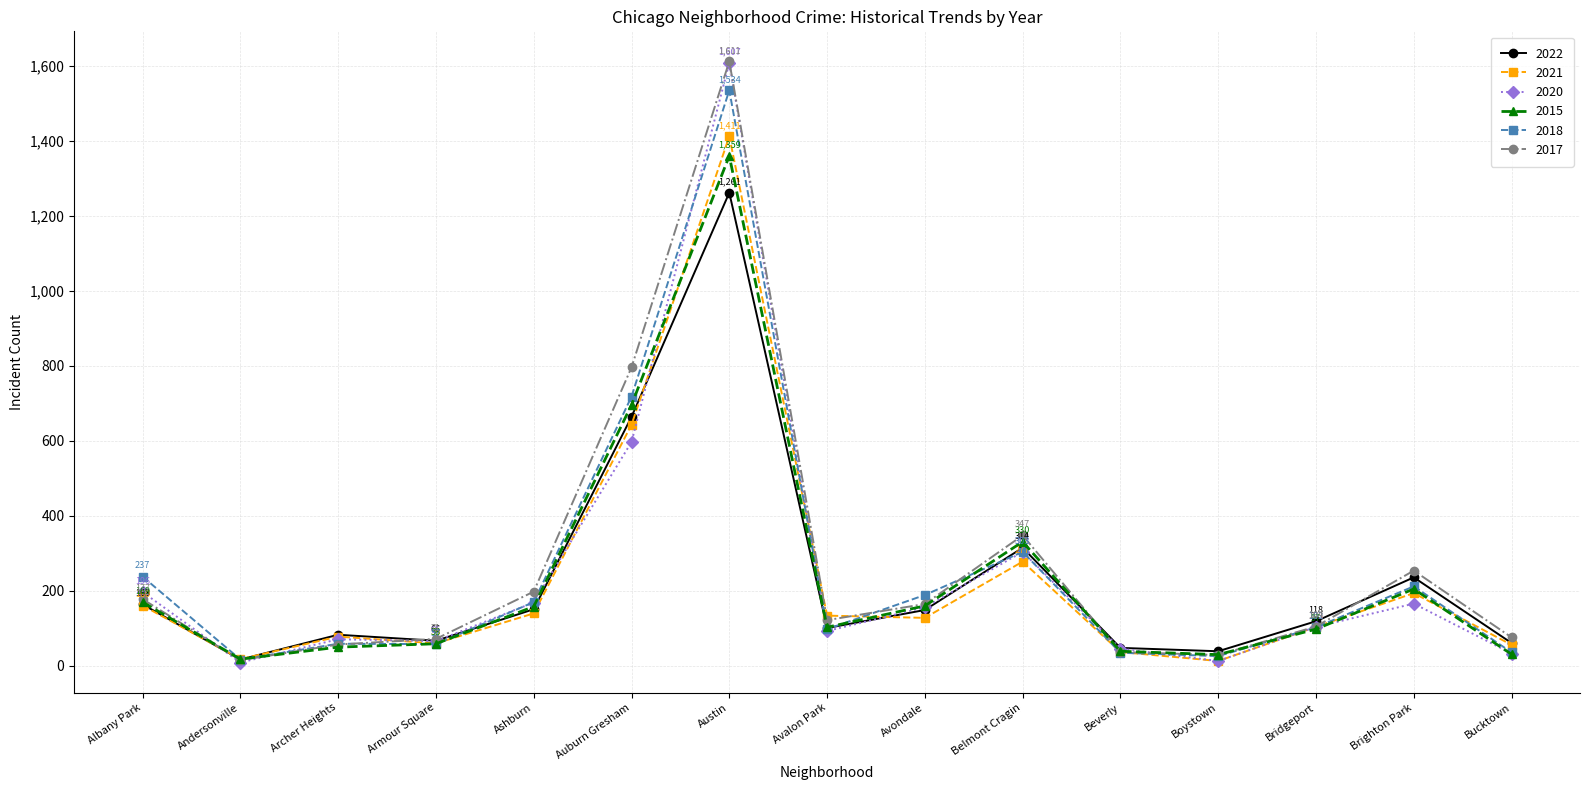

Where is the first local minimum for 2021?

Andersonville